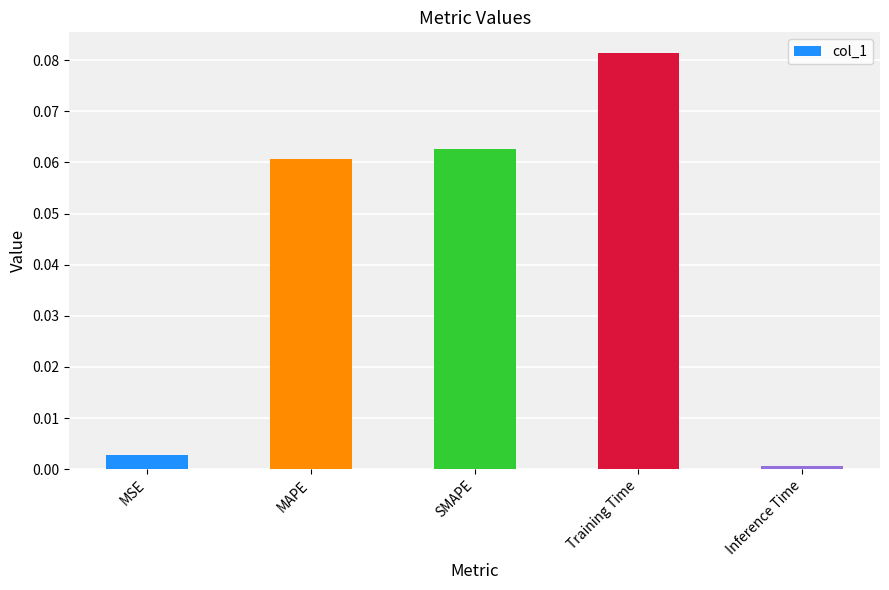

The value at Training Time is 0.0. True or false?

False